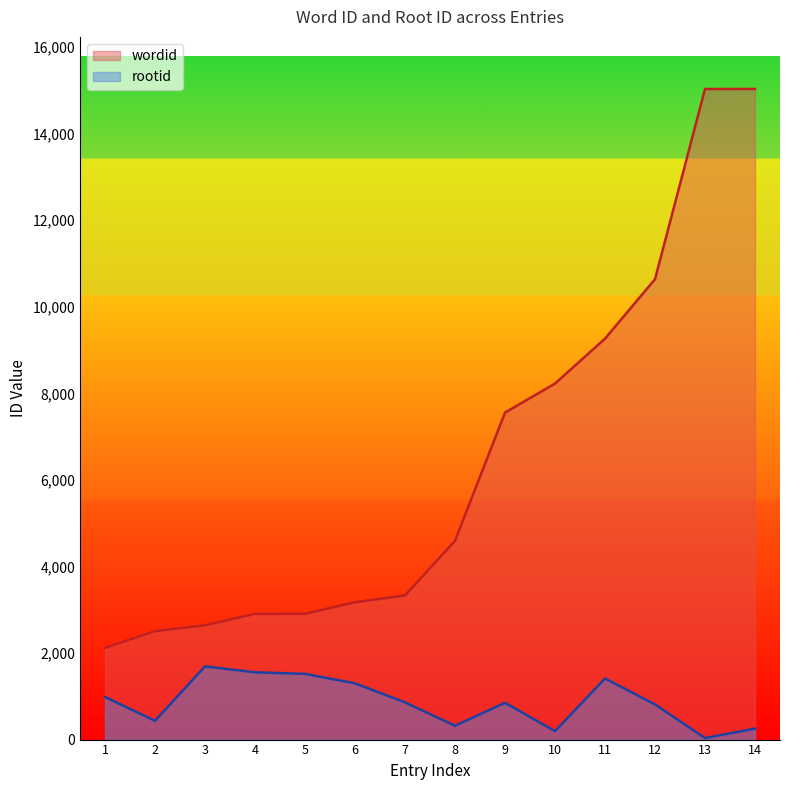

Where is the first local maximum for rootid?

3